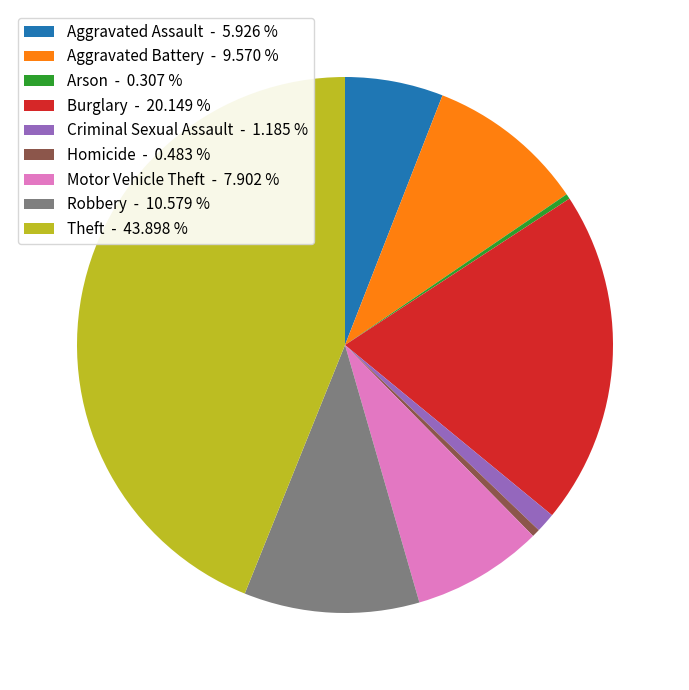

Between Aggravated Assault - 5.926 % and Motor Vehicle Theft - 7.902 %, which is larger?

Motor Vehicle Theft - 7.902 %